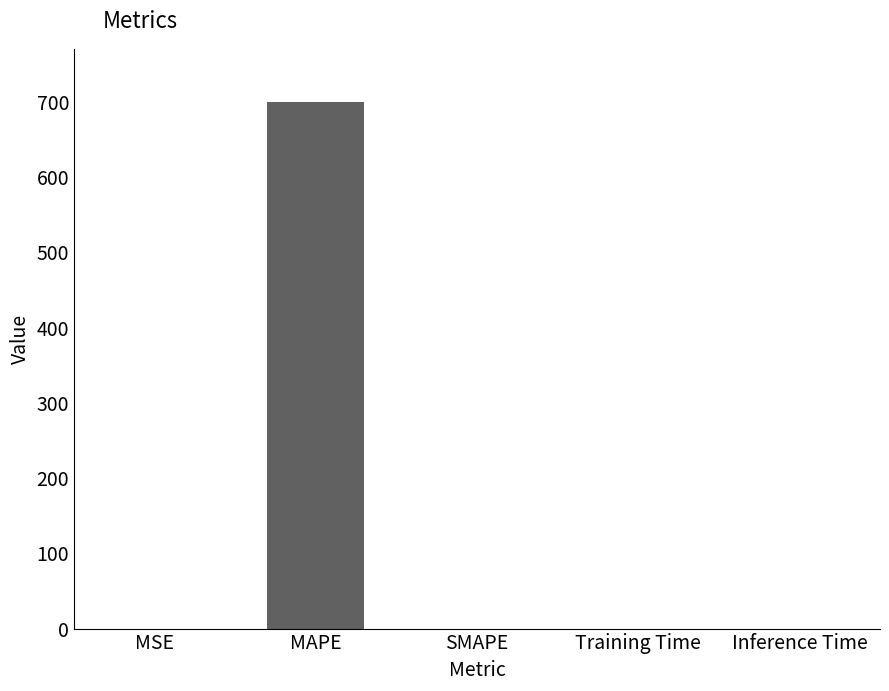

What is the sum of all values?

700.3